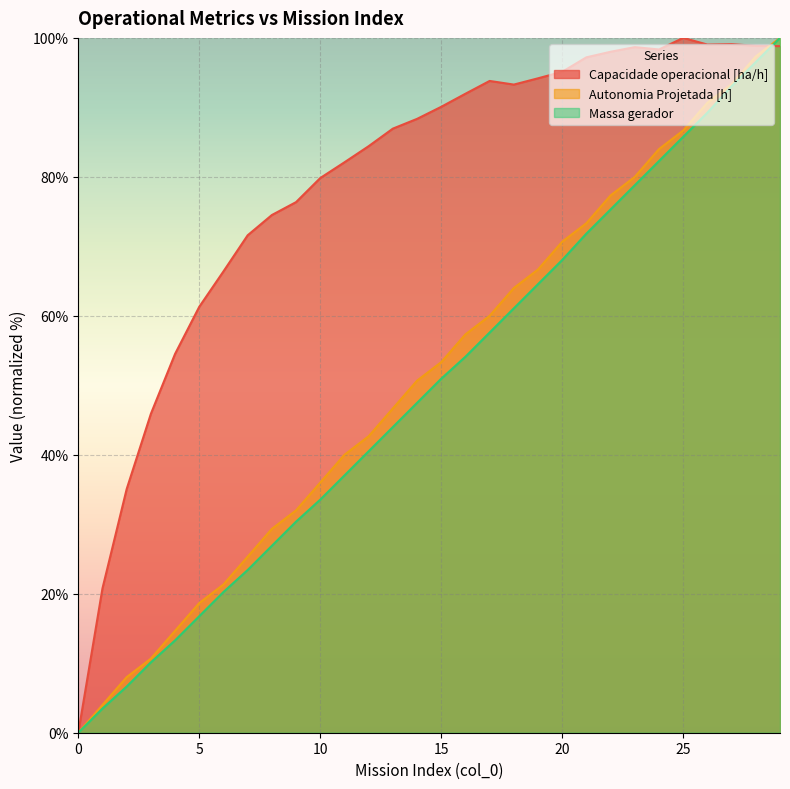

What is the maximum value shown in the chart?

100.0